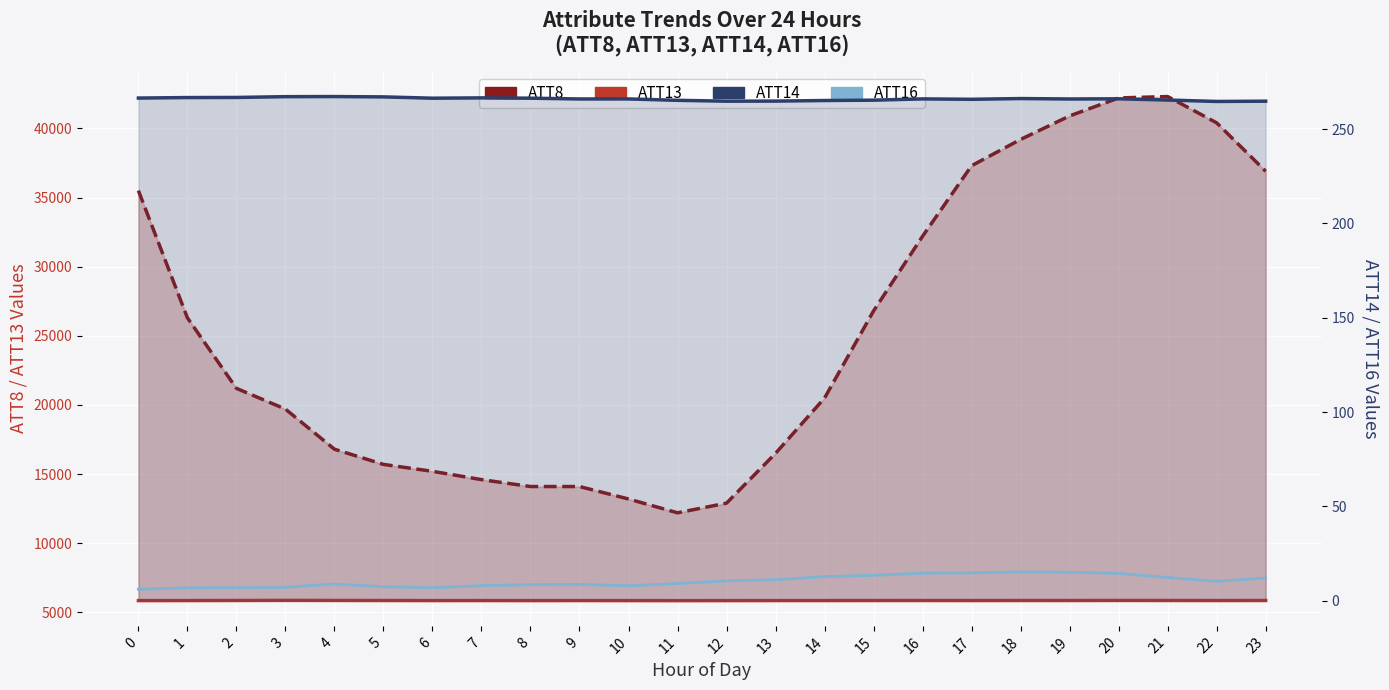

True or false: ATT13 and ATT8 cross at least once.

False